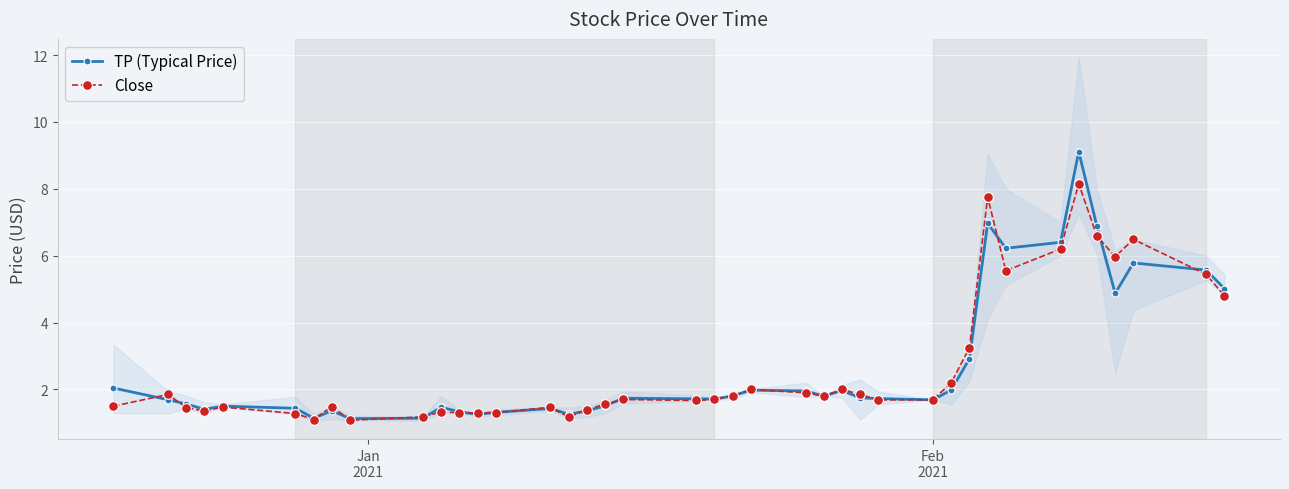

True or false: Close has more than 0 points higher than both neighbors.

True